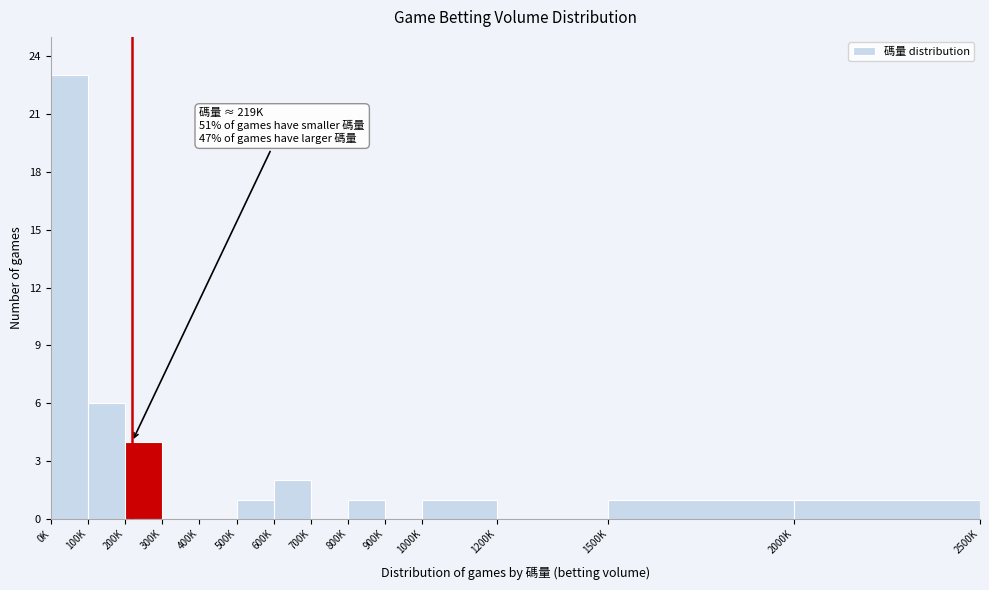

Reading left to right, extract all data points from this chart.

0K=23	100K=6	200K=4	300K=0	400K=0	500K=1	600K=2	700K=0	800K=1	900K=0	1000K=1	1200K=0	1500K=1	2000K=1